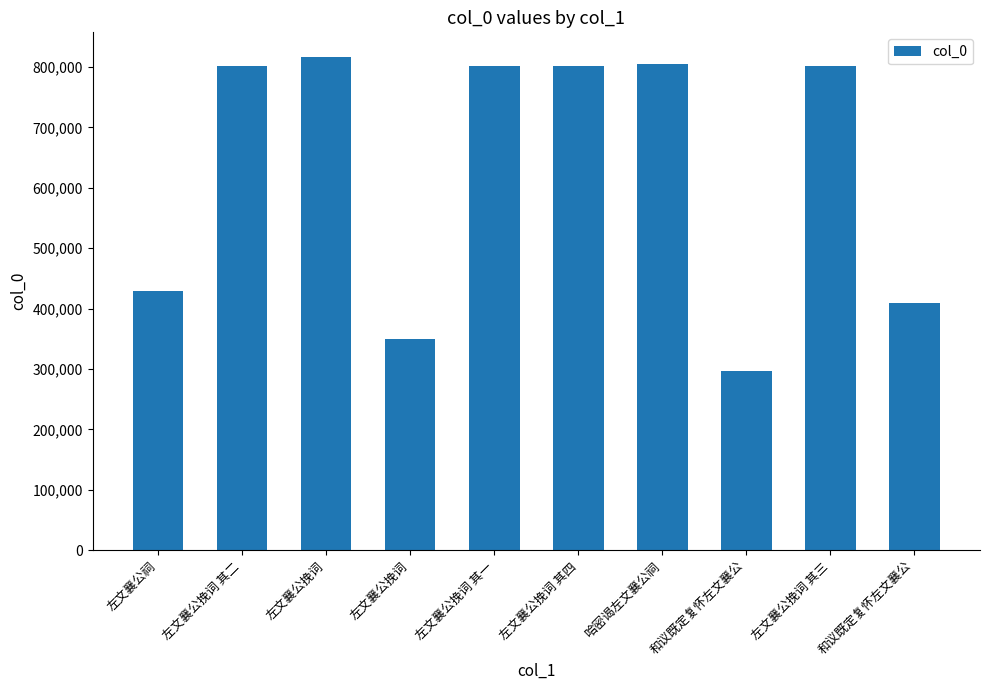

What is the difference between the second highest and second lowest values?

454819